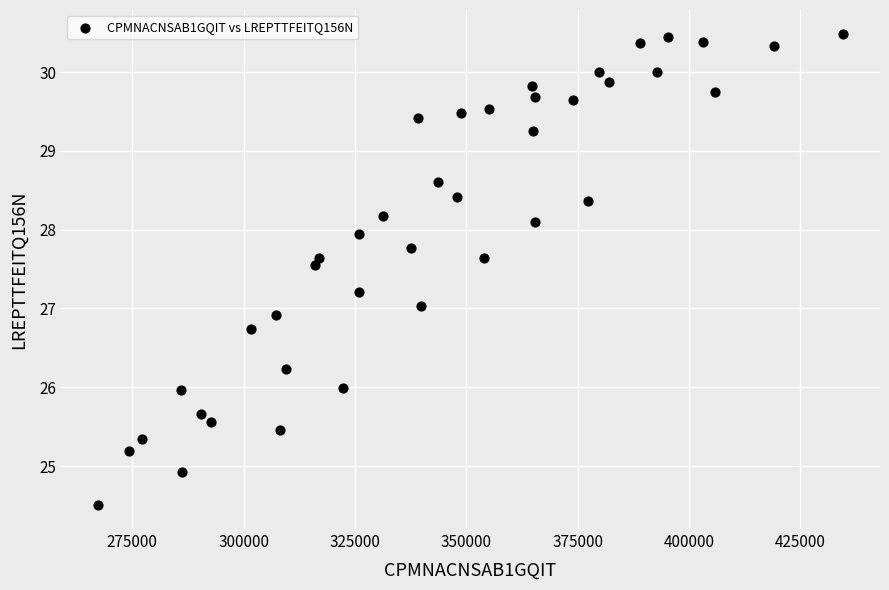

What is the range of X values (max minus min)?

167197.5